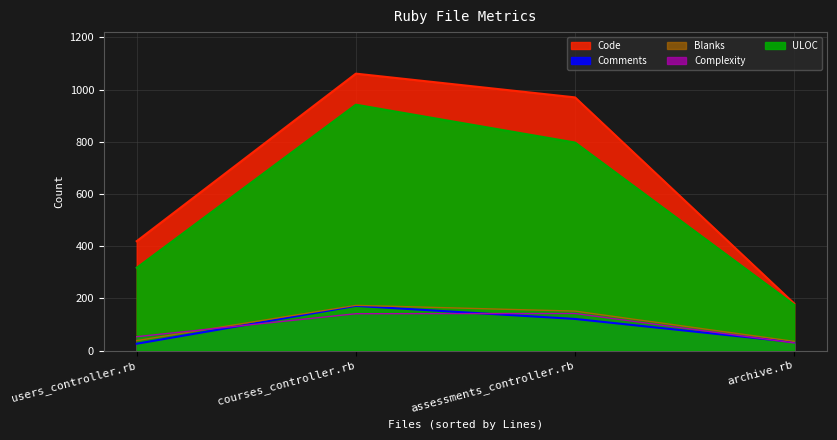

What is the spread (max minus min) of values at courses_controller.rb?

920